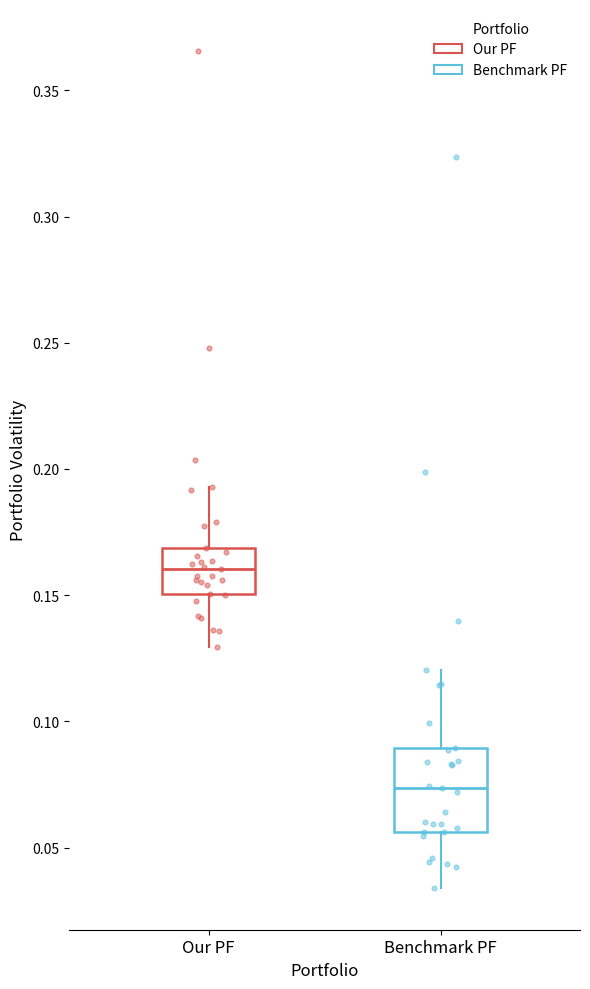

Reading left to right, transcribe this box plot: for each box, give where its median line is, the range the box spans, and where its two whiskers end, as read against the y-axis. The values are not printed on the chart, so give them approximately, as read against the axis.

Our PF: median 0.160, box 0.150 to 0.170, whiskers 0.130 to 0.195
Benchmark PF: median 0.075, box 0.055 to 0.090, whiskers 0.035 to 0.120